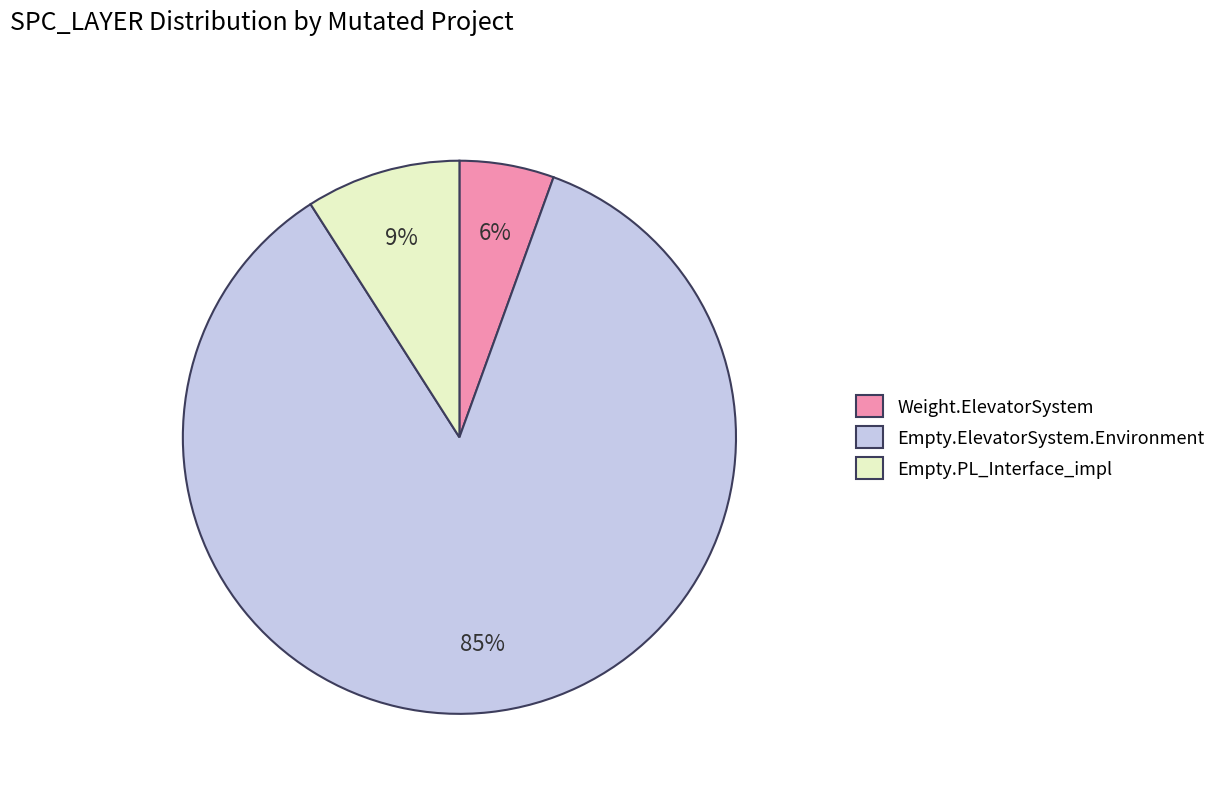

To the nearest percent, what percentage of the pie is Weight.ElevatorSystem?

6%